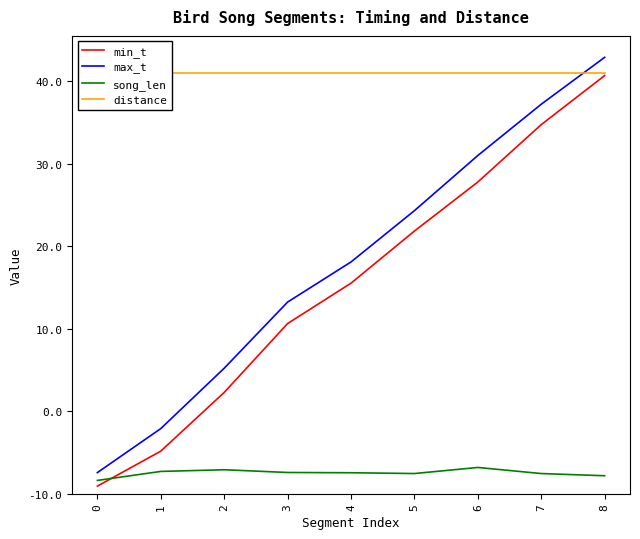

Reading right to left, extract all data points from this chart.

min_t: 8=50.7	7=44.7	6=37.8	5=31.8	4=25.5	3=20.6	2=12.3	1=5.2	0=0.9
max_t: 8=52.9	7=47.2	6=41.0	5=34.3	4=28.1	3=23.2	2=15.2	1=7.9	0=2.6
song_len: 8=2.2	7=2.5	6=3.2	5=2.5	4=2.6	3=2.6	2=2.9	1=2.7	0=1.6
distance: 8=51.0	7=51.0	6=51.0	5=51.0	4=51.0	3=51.0	2=51.0	1=51.0	0=51.0